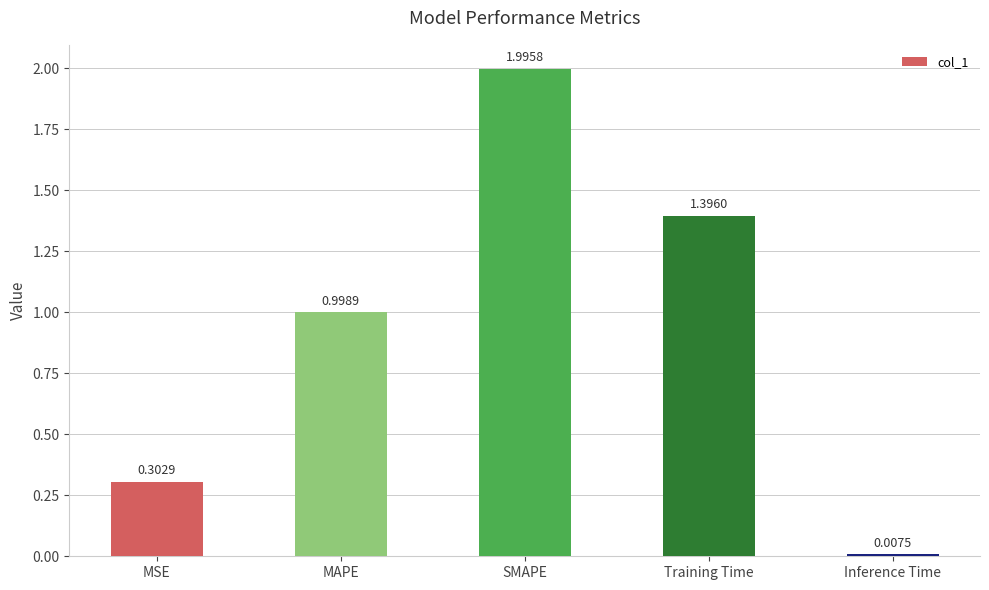

What is the difference between the second highest and minimum values?

1.4